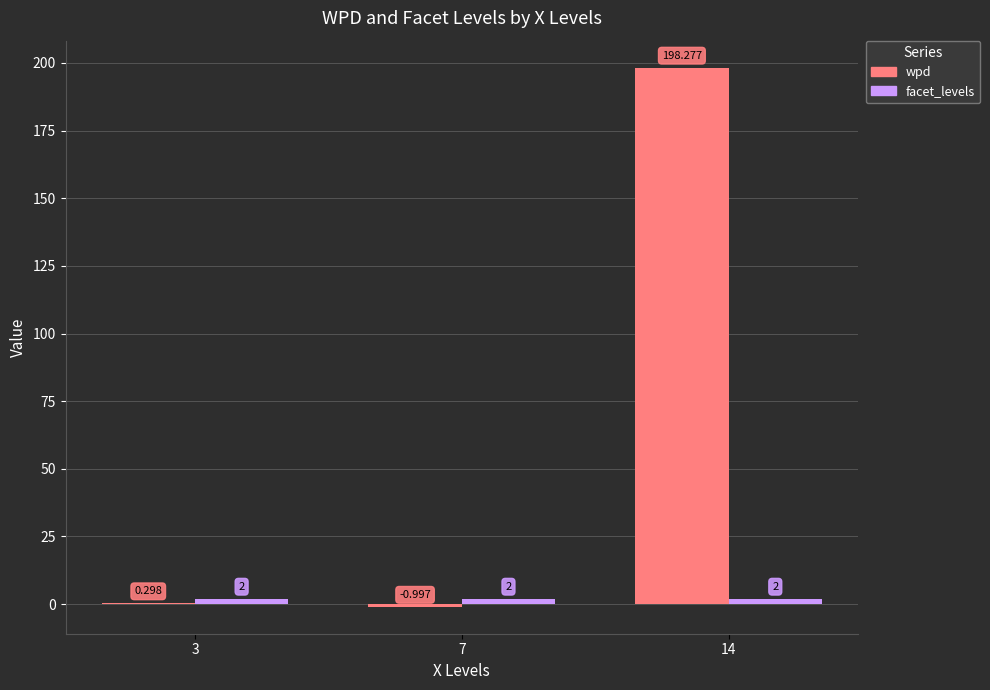

Between 3 and 7, which series saw the biggest shift?

wpd